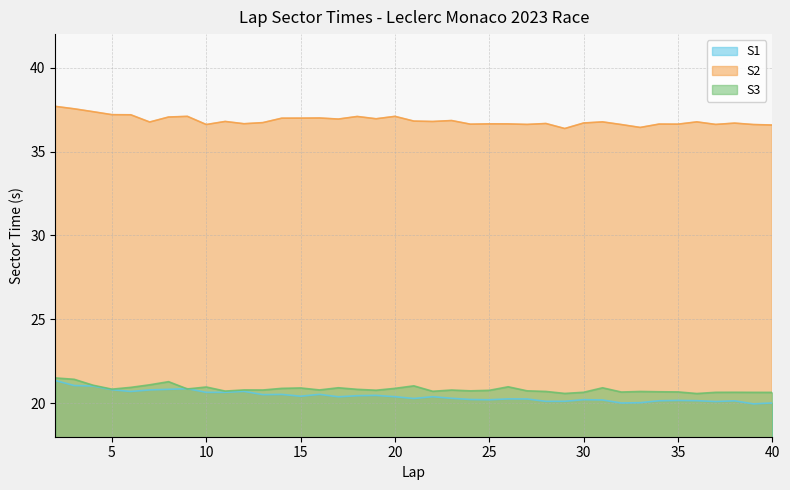

What is the highest value of the S2 series?

37.7